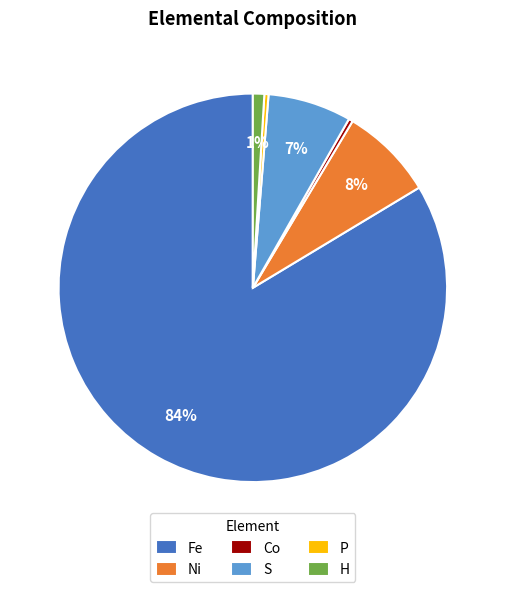

Count the number of slices in the pie.

6